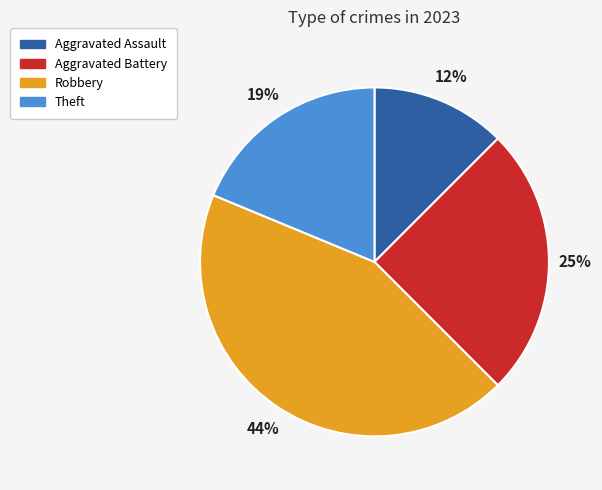

Between Robbery and Aggravated Assault, which is larger?

Robbery